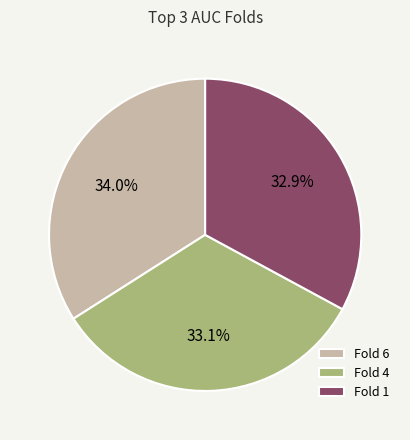

Approximately how many times larger is the value at Fold 6 compared to Fold 4?

1.0